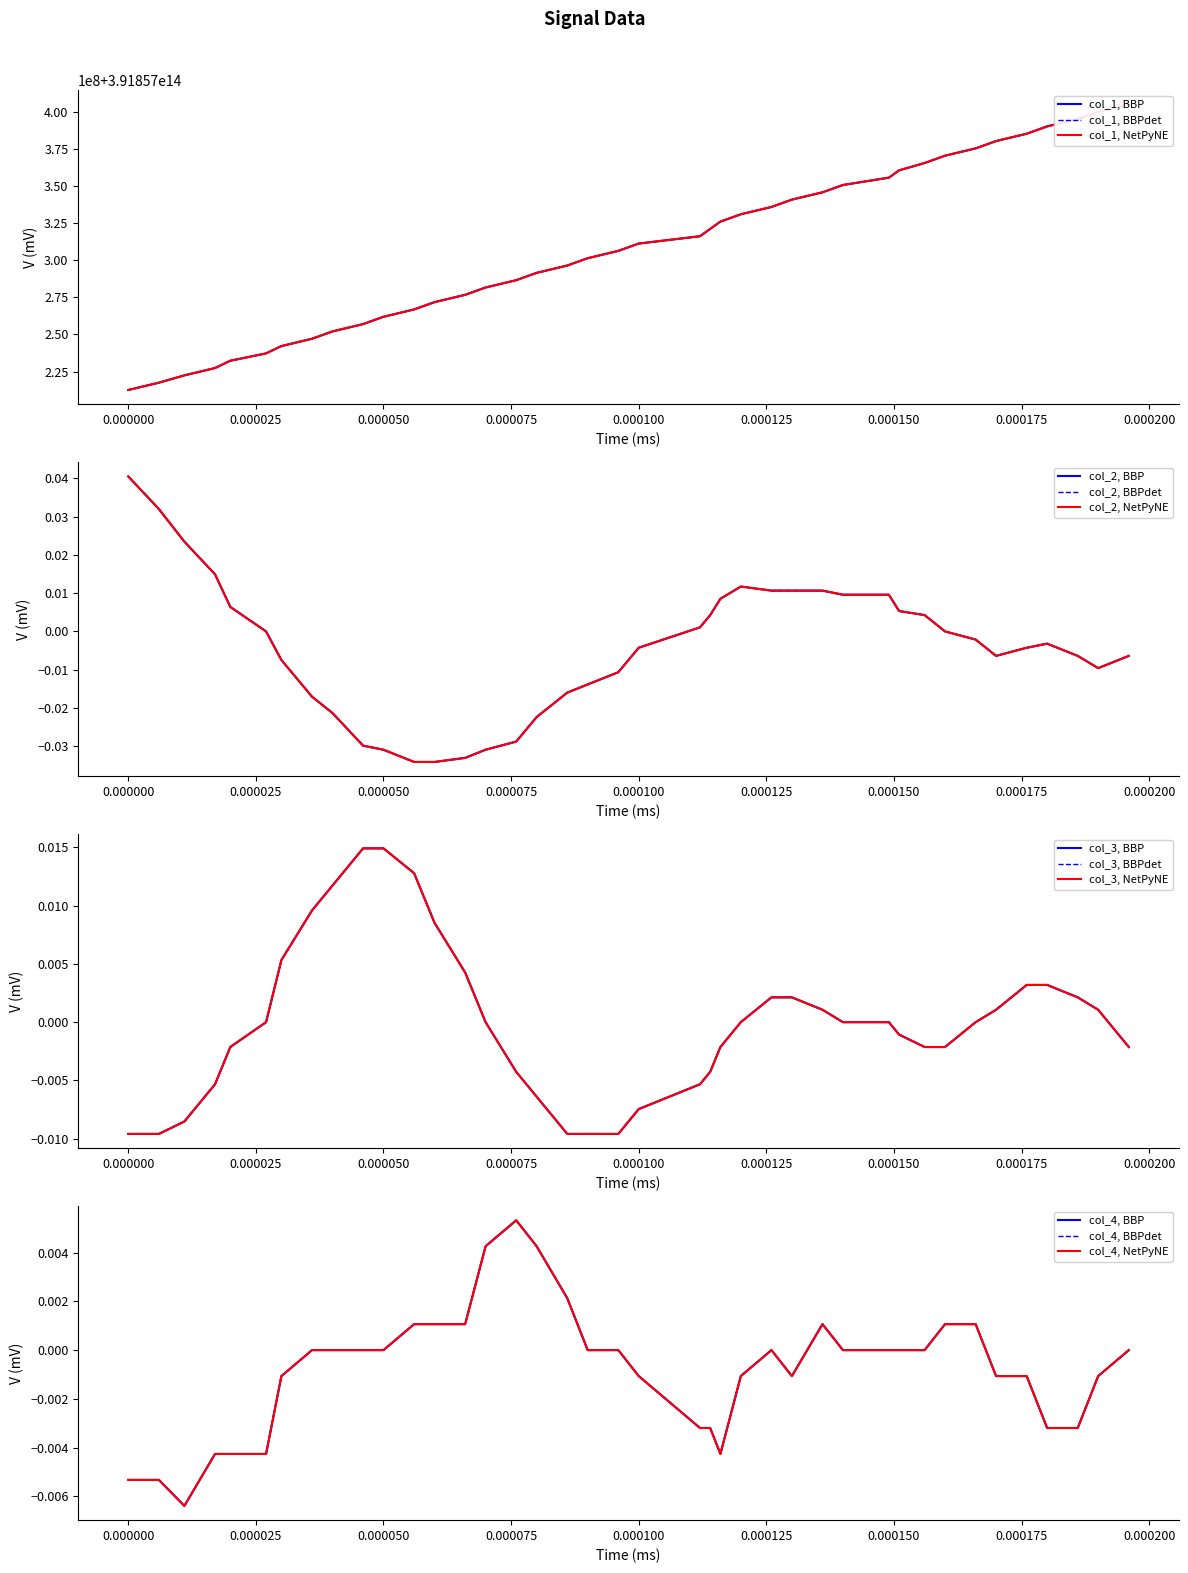

What is the greatest value displayed?

391857404971950.0